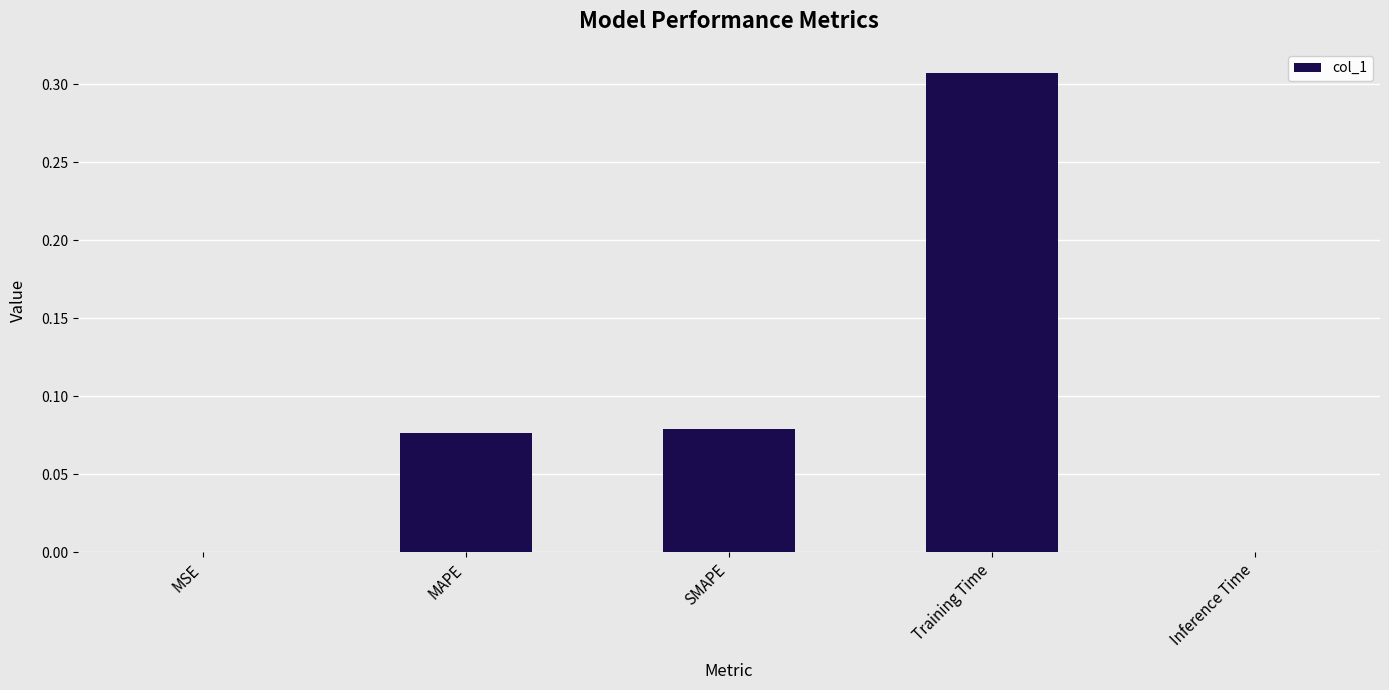

Which has a higher value, MSE or Training Time?

Training Time